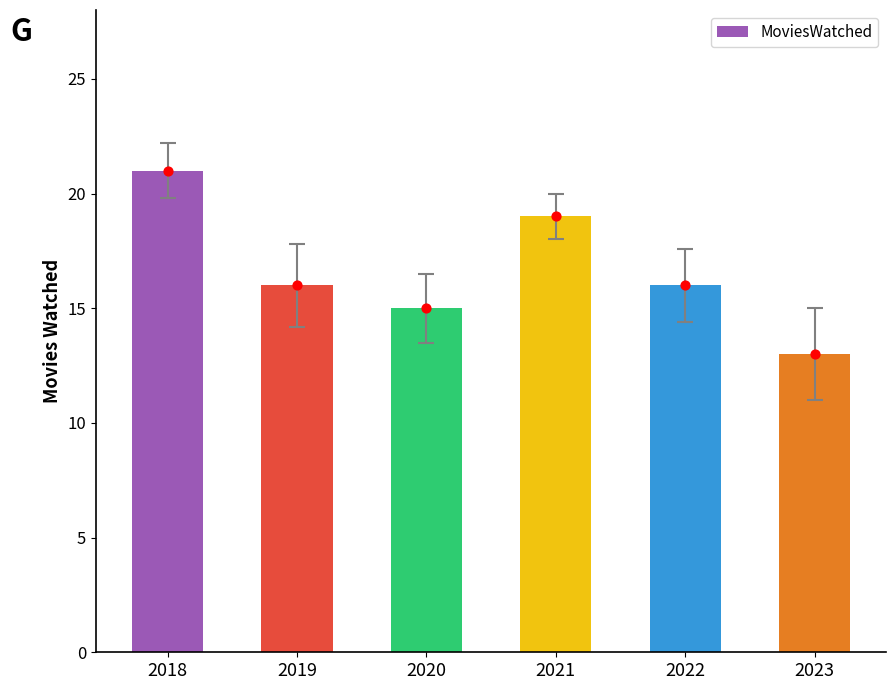

What is the ratio of the value at 2019 to the value at 2022?

1.0